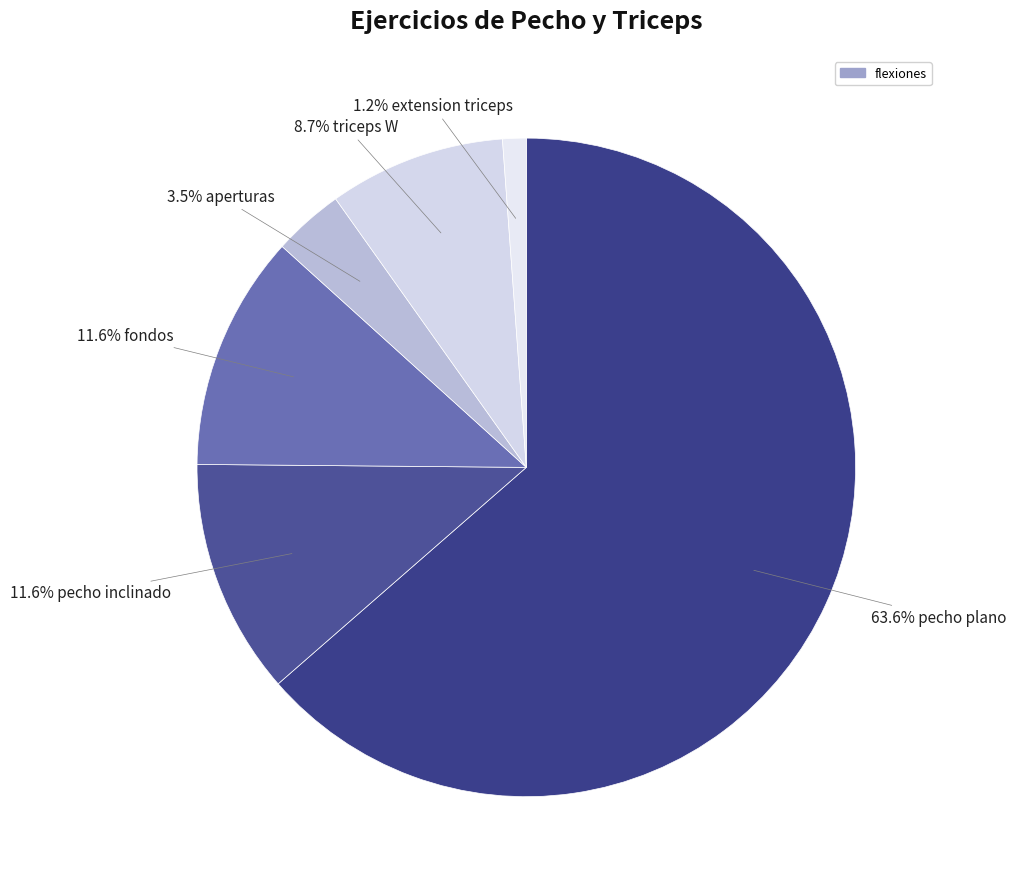

Count the number of slices in the pie.

6